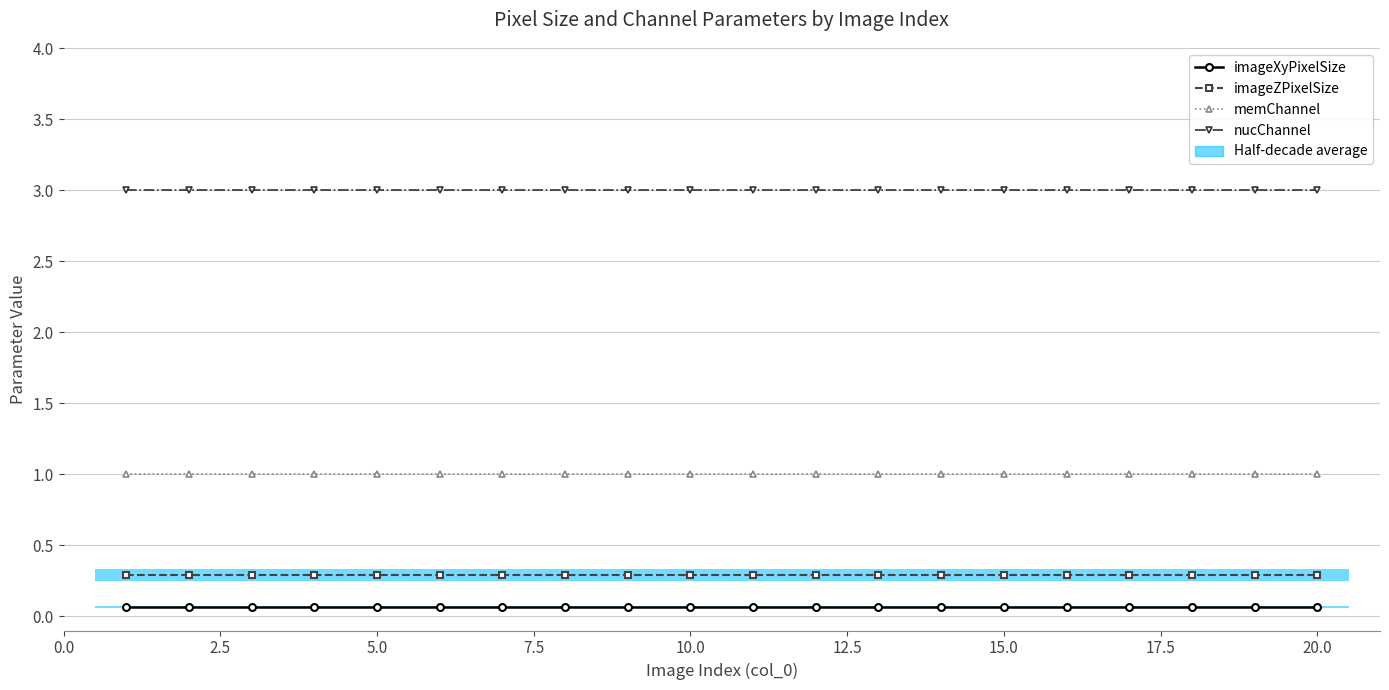

True or false: nucChannel has more than 0 interior local peaks.

False